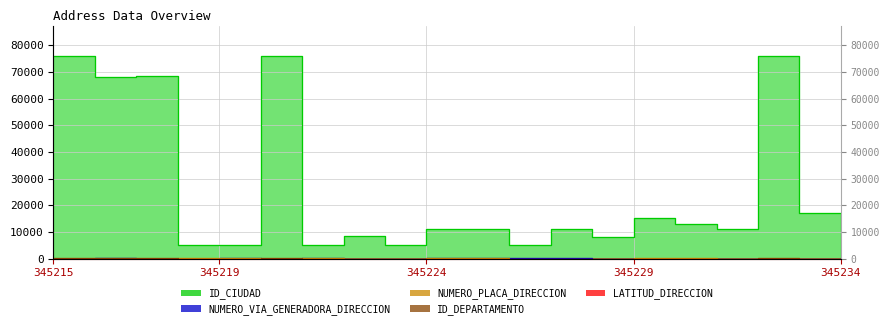

Between 345217 and 345234, which is larger?

345217